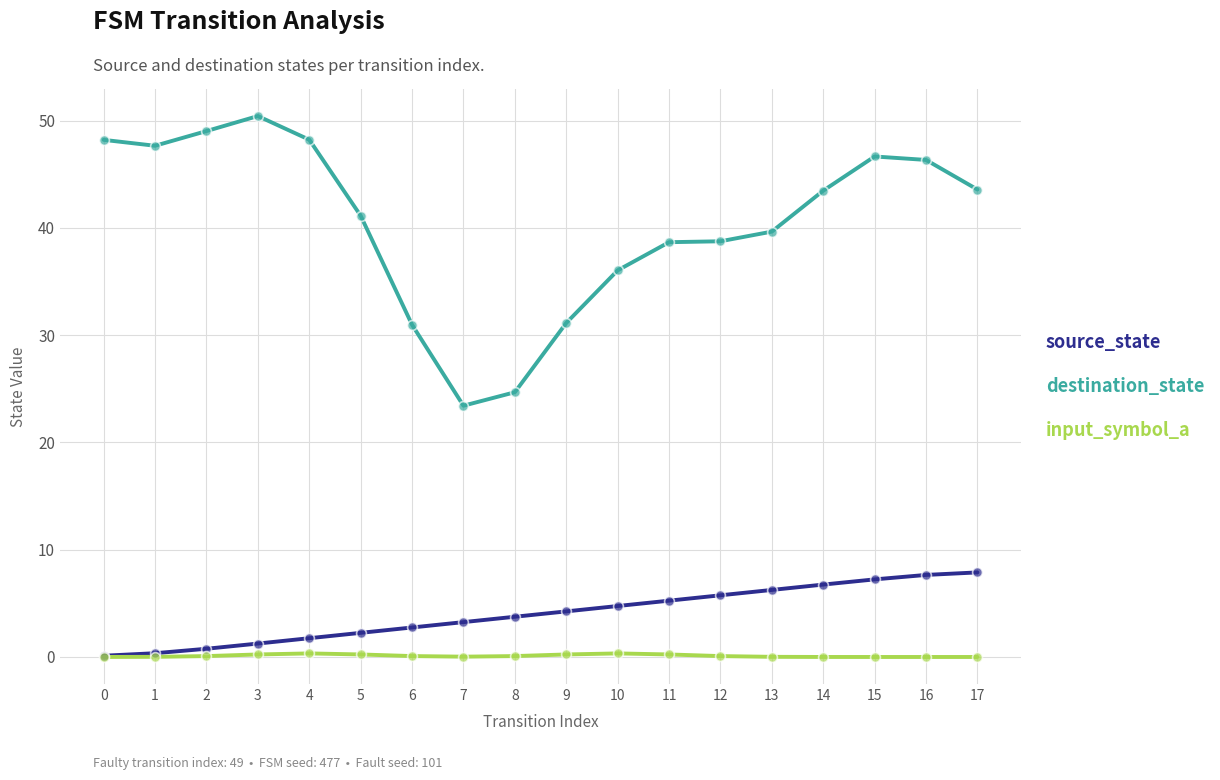

What is the total value across all series at 2?

49.9